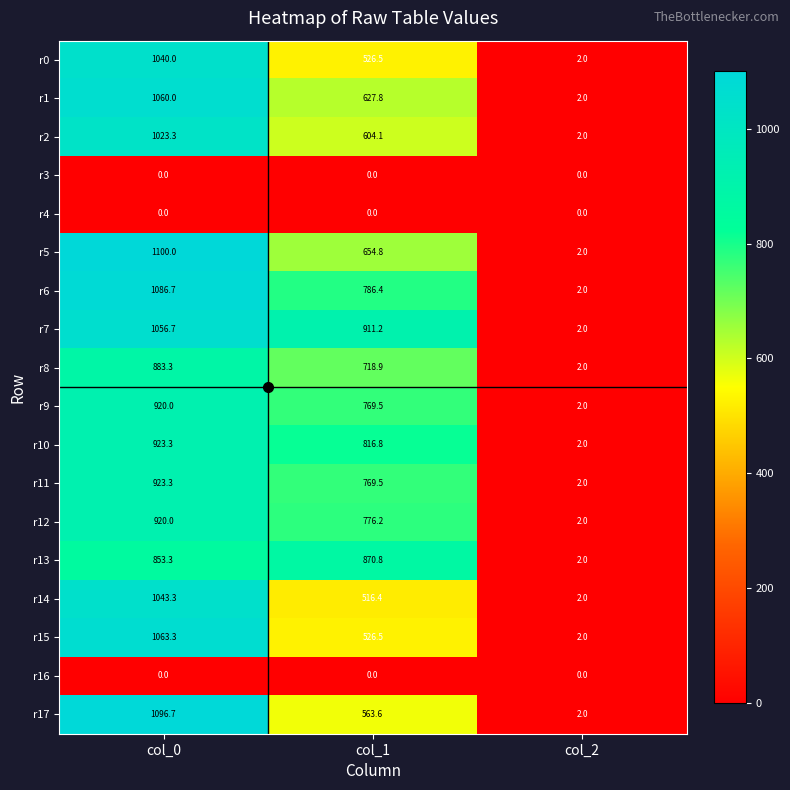

At which category is the sum across all series the highest?

col_0